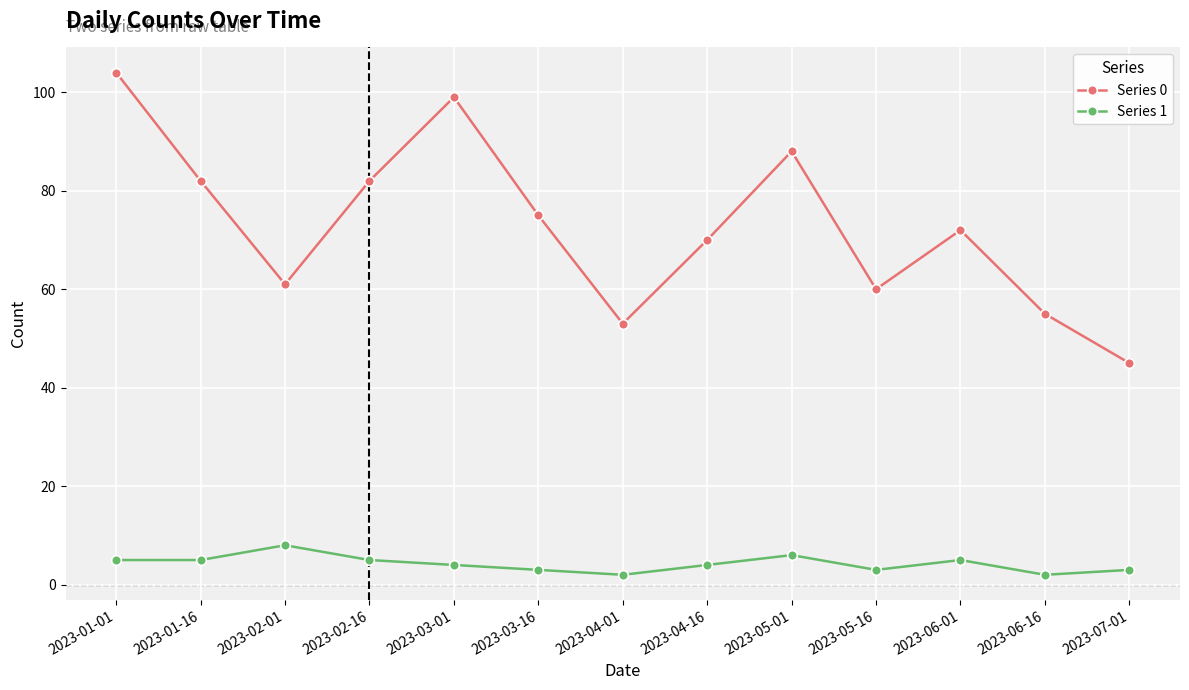

Does the chart display data point markers on the line(s)?

Yes